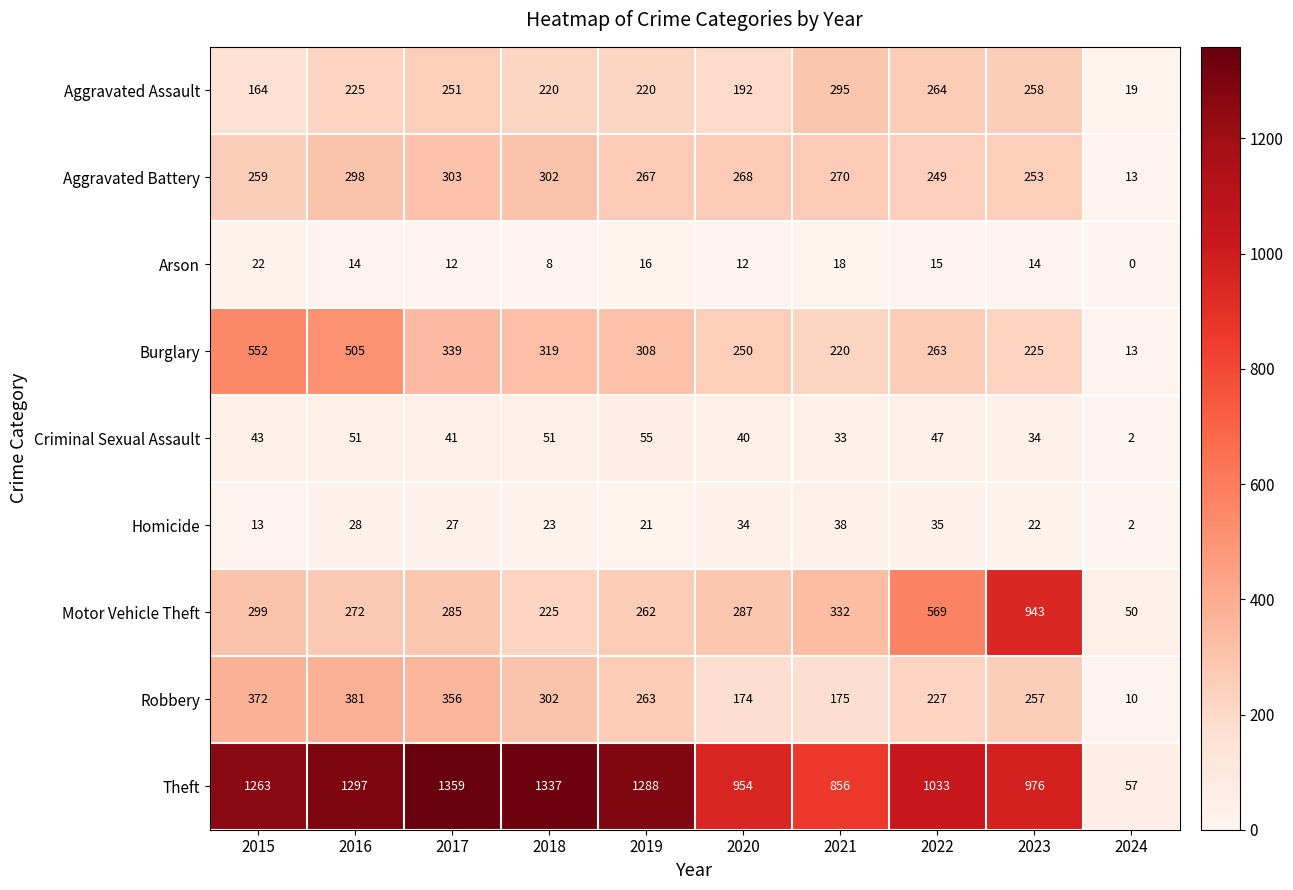

How many data points does each series have?

10